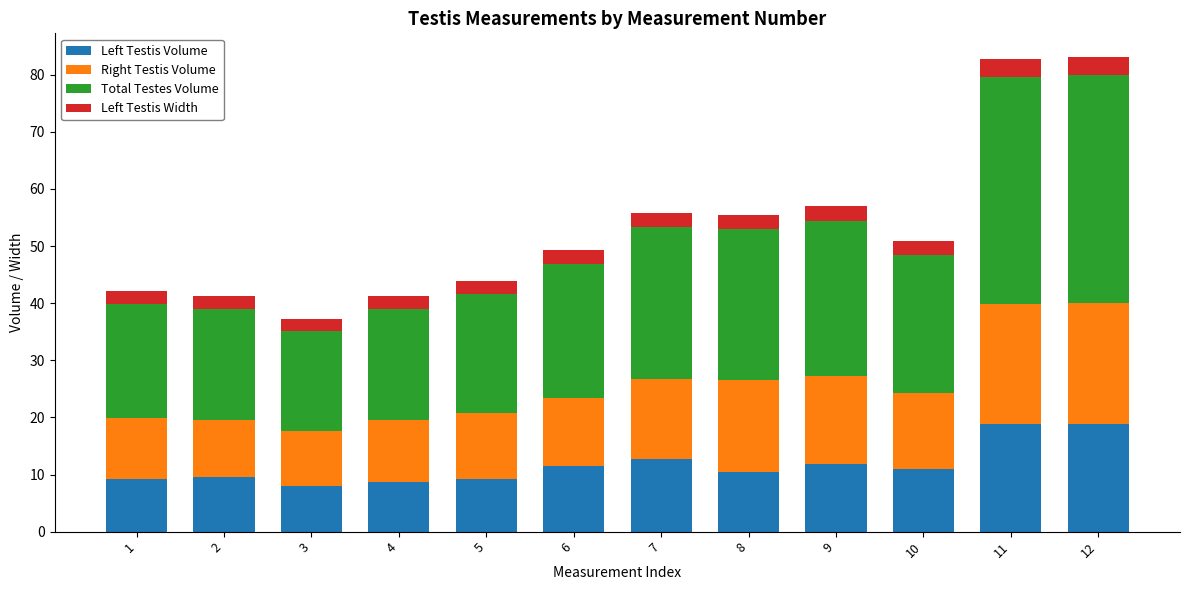

What is the minimum value for Left Testis Volume?

7.9